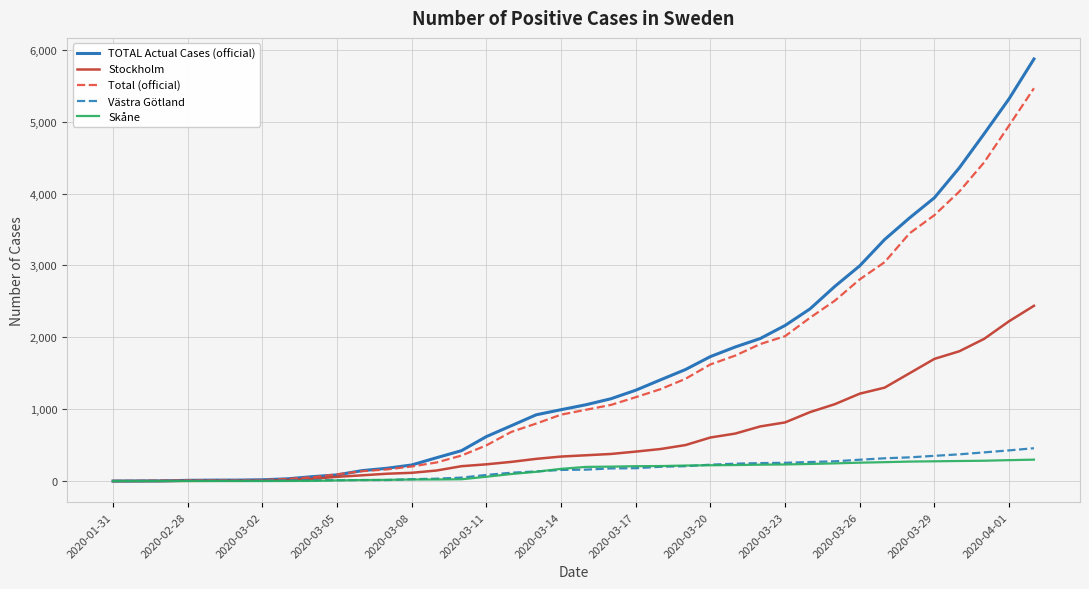

What is the maximum value for Total (official)?

5466